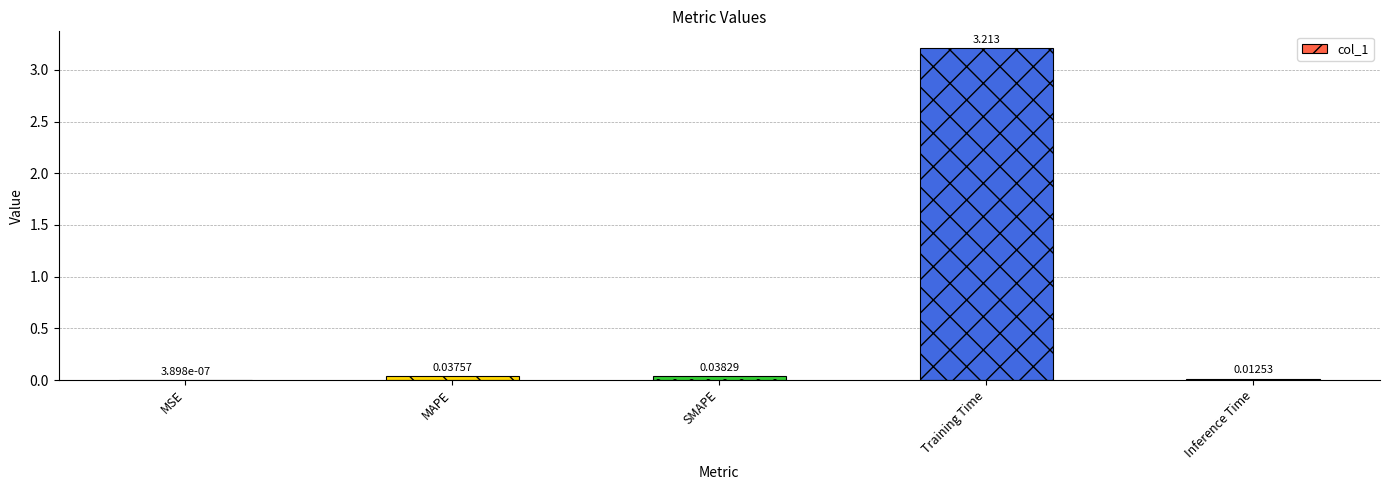

Which category has the highest value across all series?

Training Time